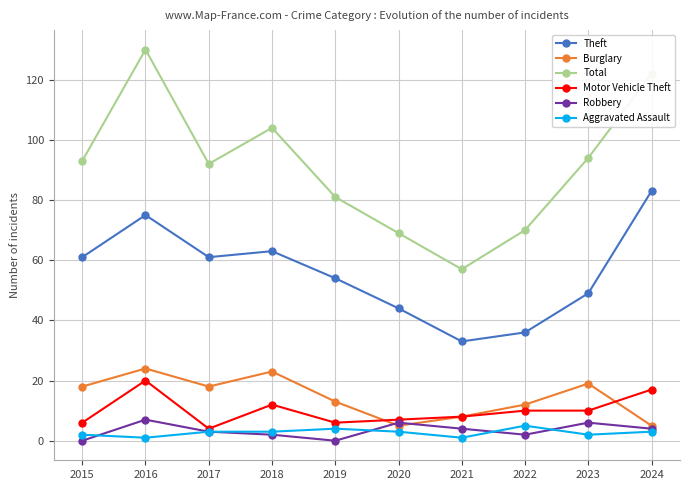

Rank the series by their maximum value, from highest to lowest.

Total, Theft, Burglary, Motor Vehicle Theft, Robbery, Aggravated Assault